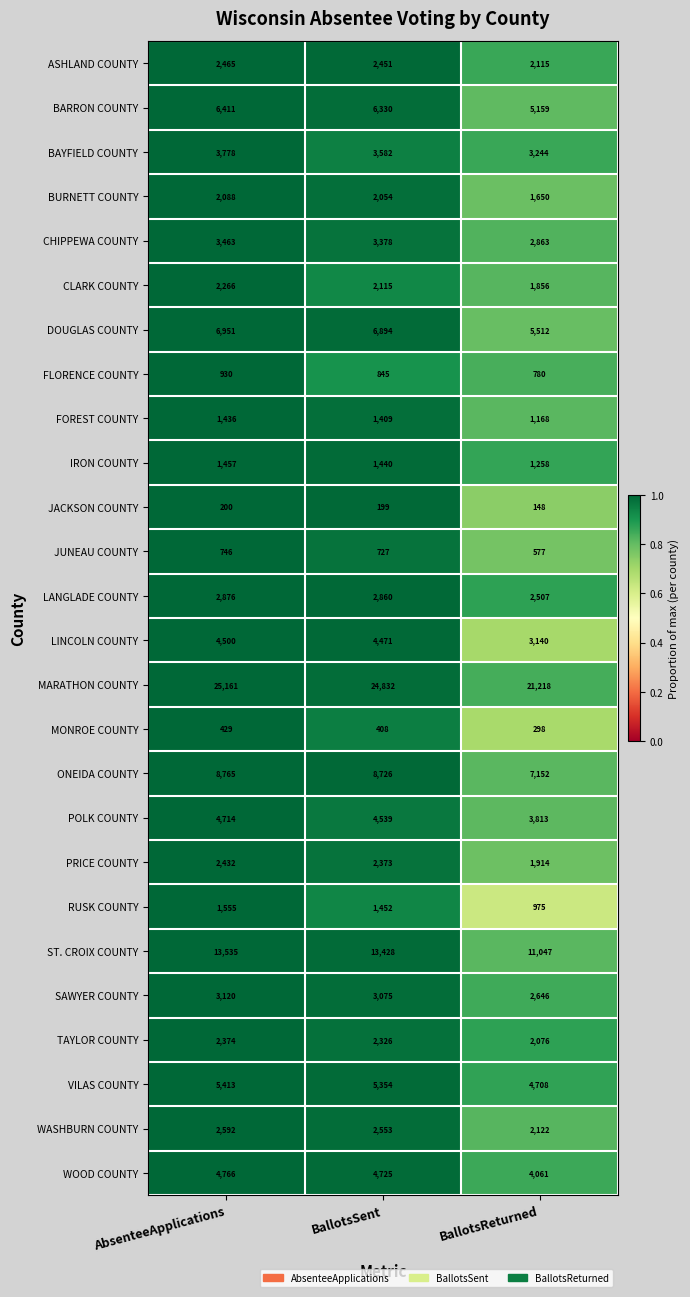

Which series has the widest spread of values?

MARATHON COUNTY